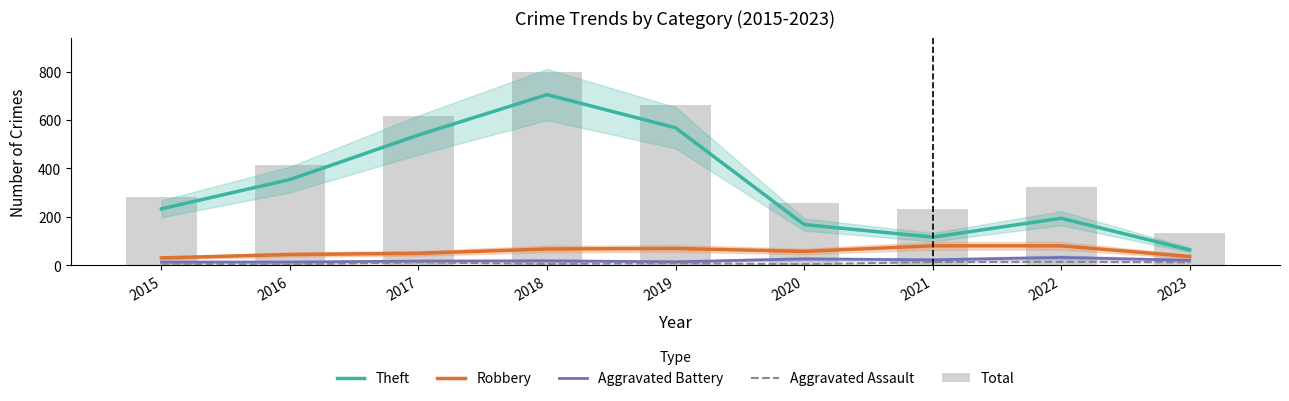

At which category is the sum across all series the highest?

2018